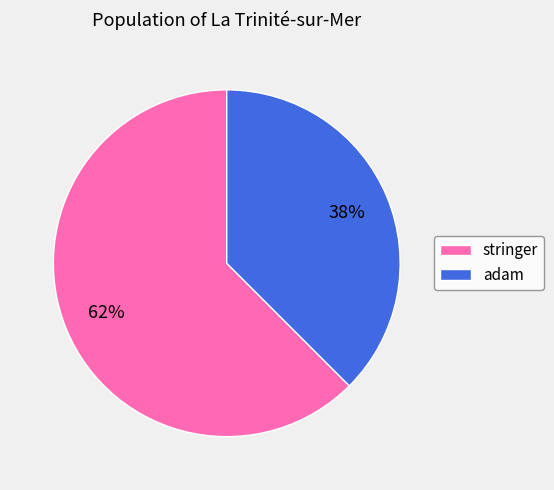

To the nearest percent, what is the average slice percentage?

50%